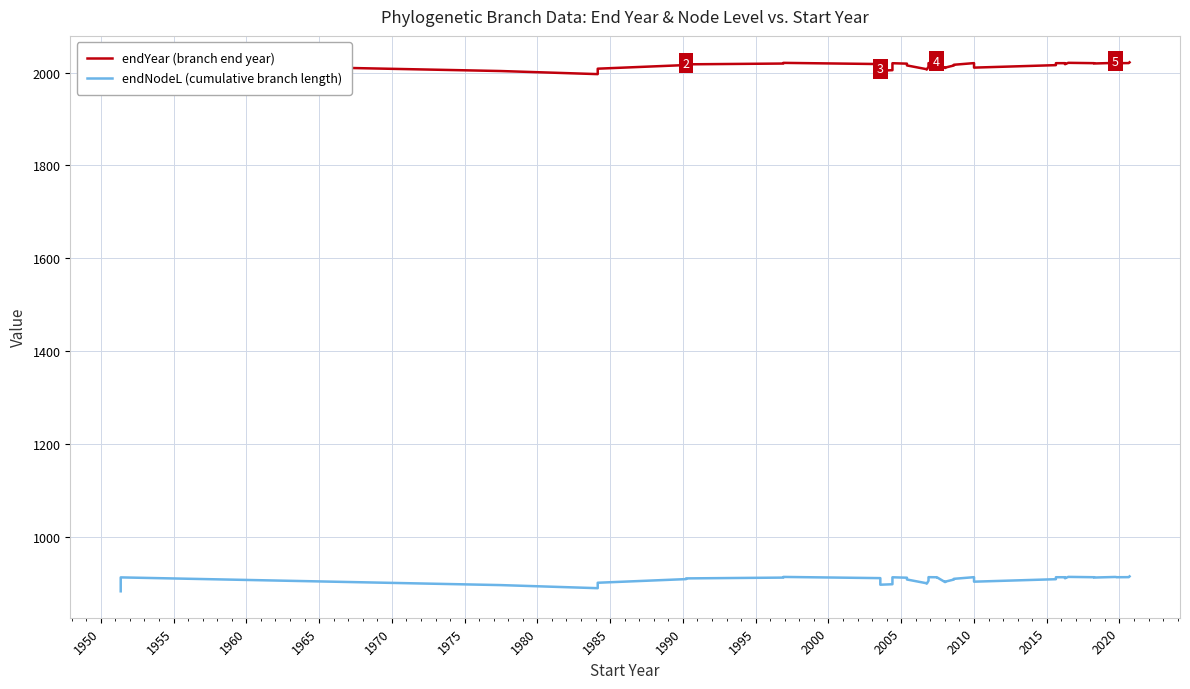

Does the chart have visible grid lines?

Yes